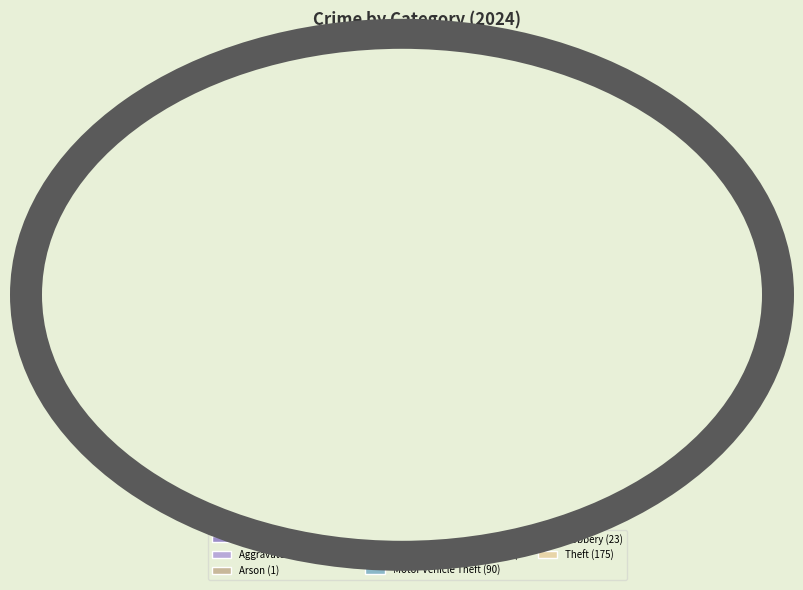

To the nearest percent, what is the difference between the Aggravated Assault and Robbery slice percentages?

2%